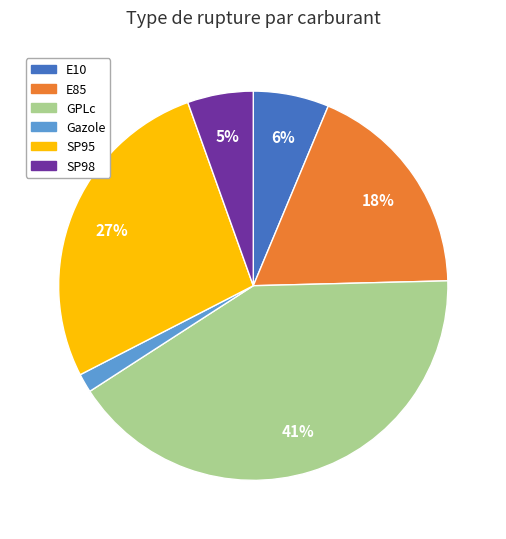

What is the smallest slice in the pie chart?

Gazole